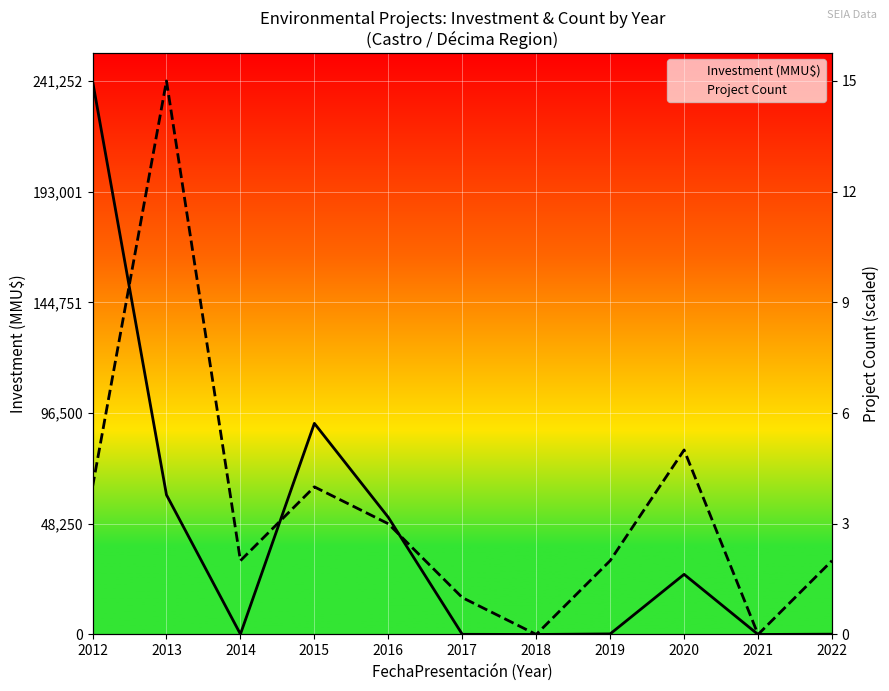

The value of Investment (MMU$) at 2013 is 79427.9. True or false?

False